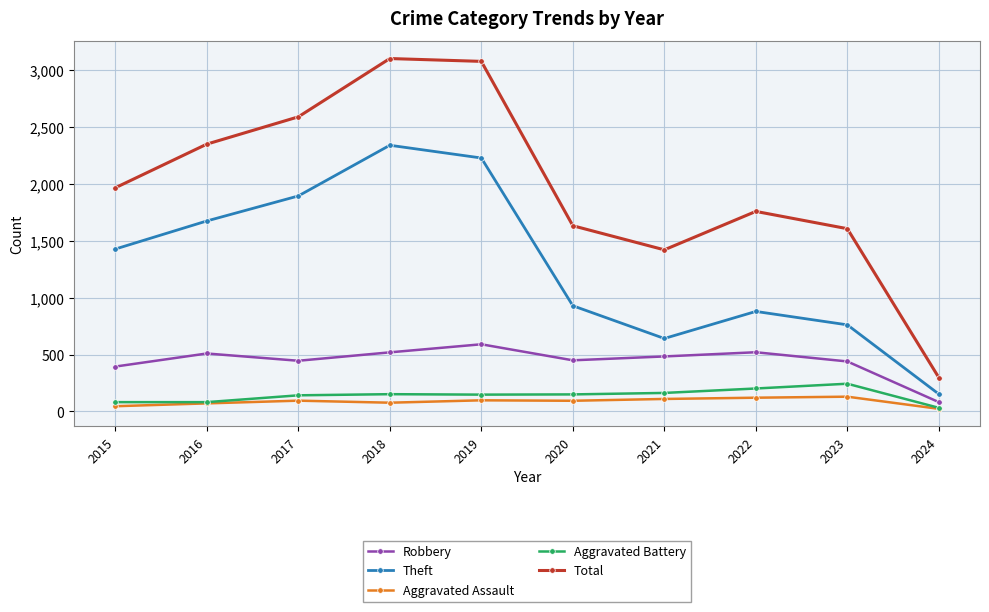

Where is the first local maximum for Theft?

2018